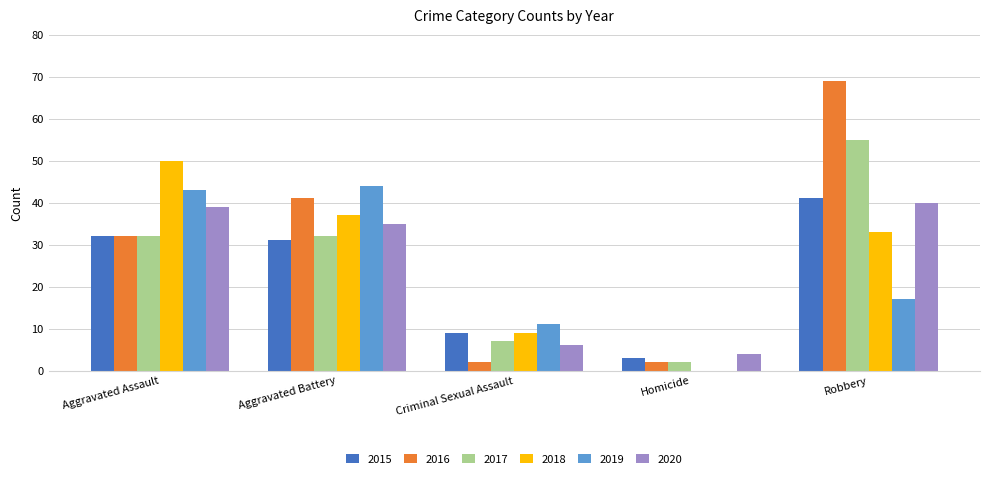

Reading right to left, extract all data points from this chart.

2015: Robbery=41	Homicide=3	Criminal Sexual Assault=9	Aggravated Battery=31	Aggravated Assault=32
2016: Robbery=69	Homicide=2	Criminal Sexual Assault=2	Aggravated Battery=41	Aggravated Assault=32
2017: Robbery=55	Homicide=2	Criminal Sexual Assault=7	Aggravated Battery=32	Aggravated Assault=32
2018: Robbery=33	Homicide=0	Criminal Sexual Assault=9	Aggravated Battery=37	Aggravated Assault=50
2019: Robbery=17	Homicide=0	Criminal Sexual Assault=11	Aggravated Battery=44	Aggravated Assault=43
2020: Robbery=40	Homicide=4	Criminal Sexual Assault=6	Aggravated Battery=35	Aggravated Assault=39